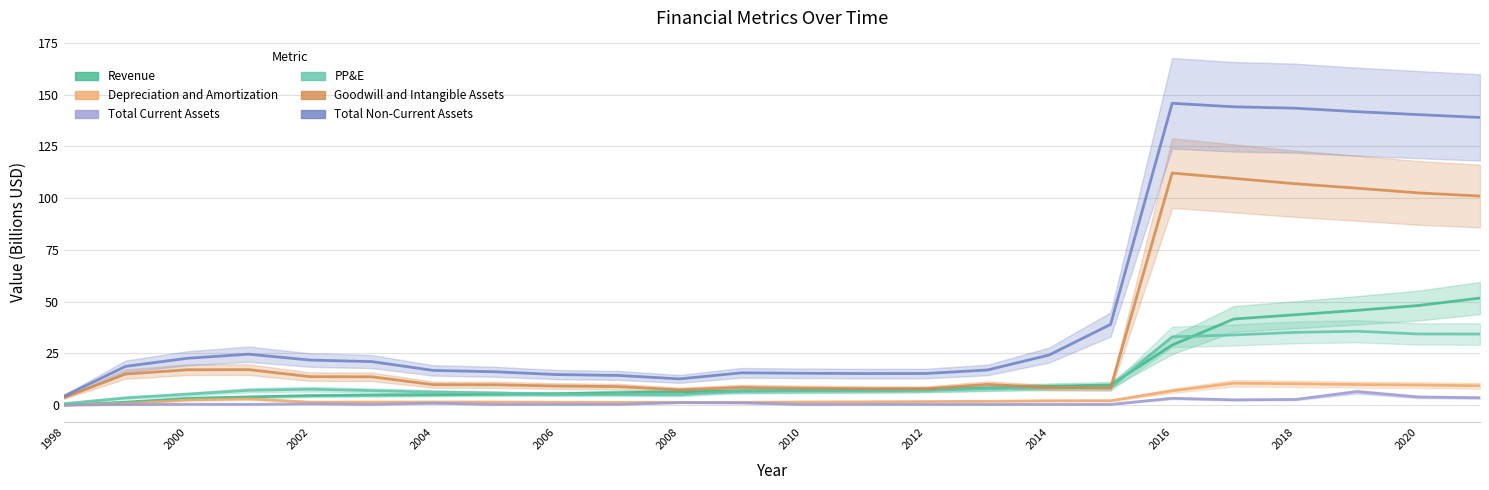

The PP&E series shows 8.1 at 2008. True or false?

False